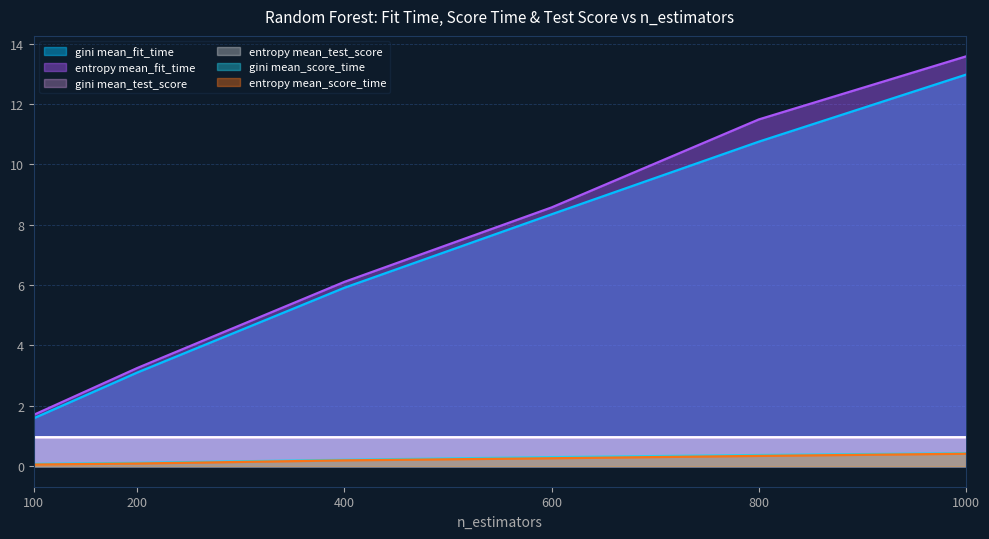

What is the approximate value of gini mean_test_score at 400?

1.0